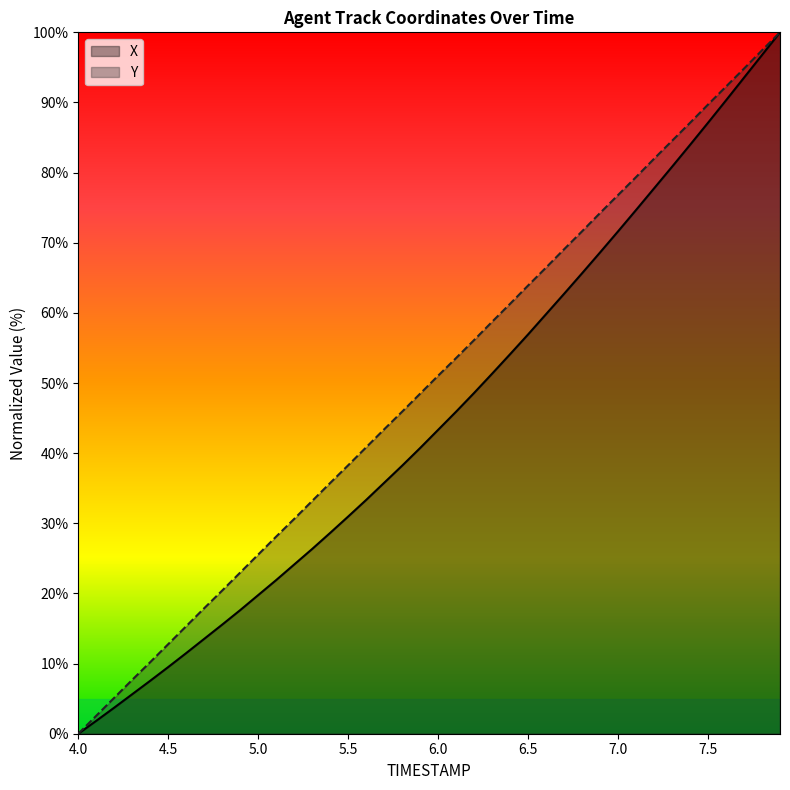

What is the average value of the X series?

45.0